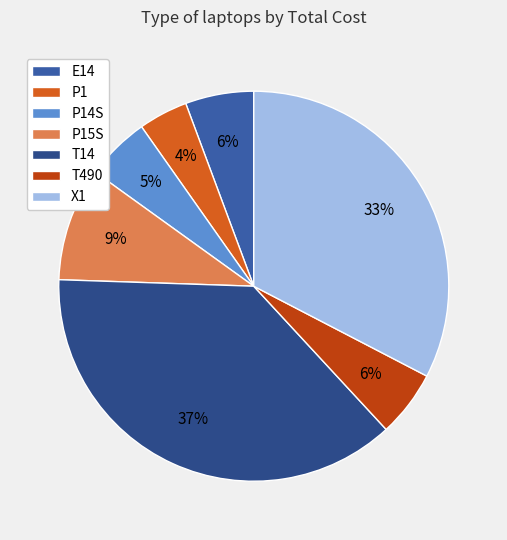

Do X1 and T14 together represent more than half of the pie?

Yes